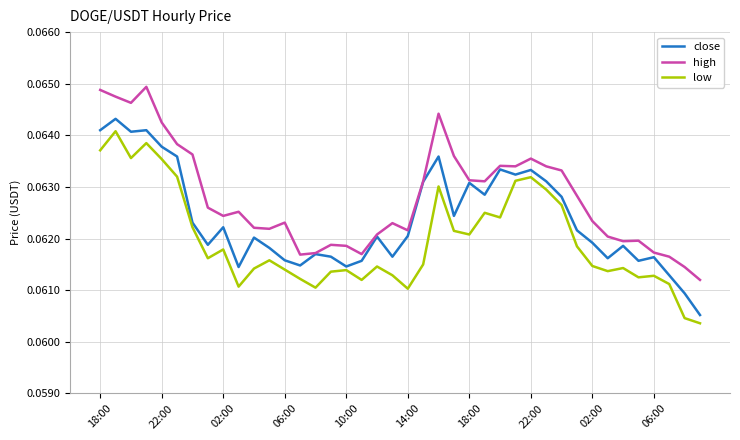

Which series has the largest total across all categories?

high